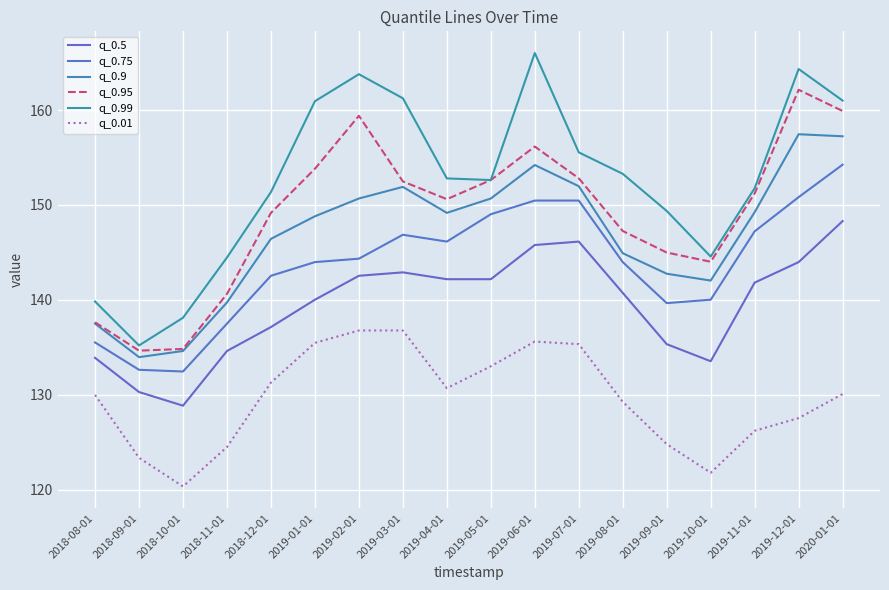

What is the maximum value for q_0.75?

154.2